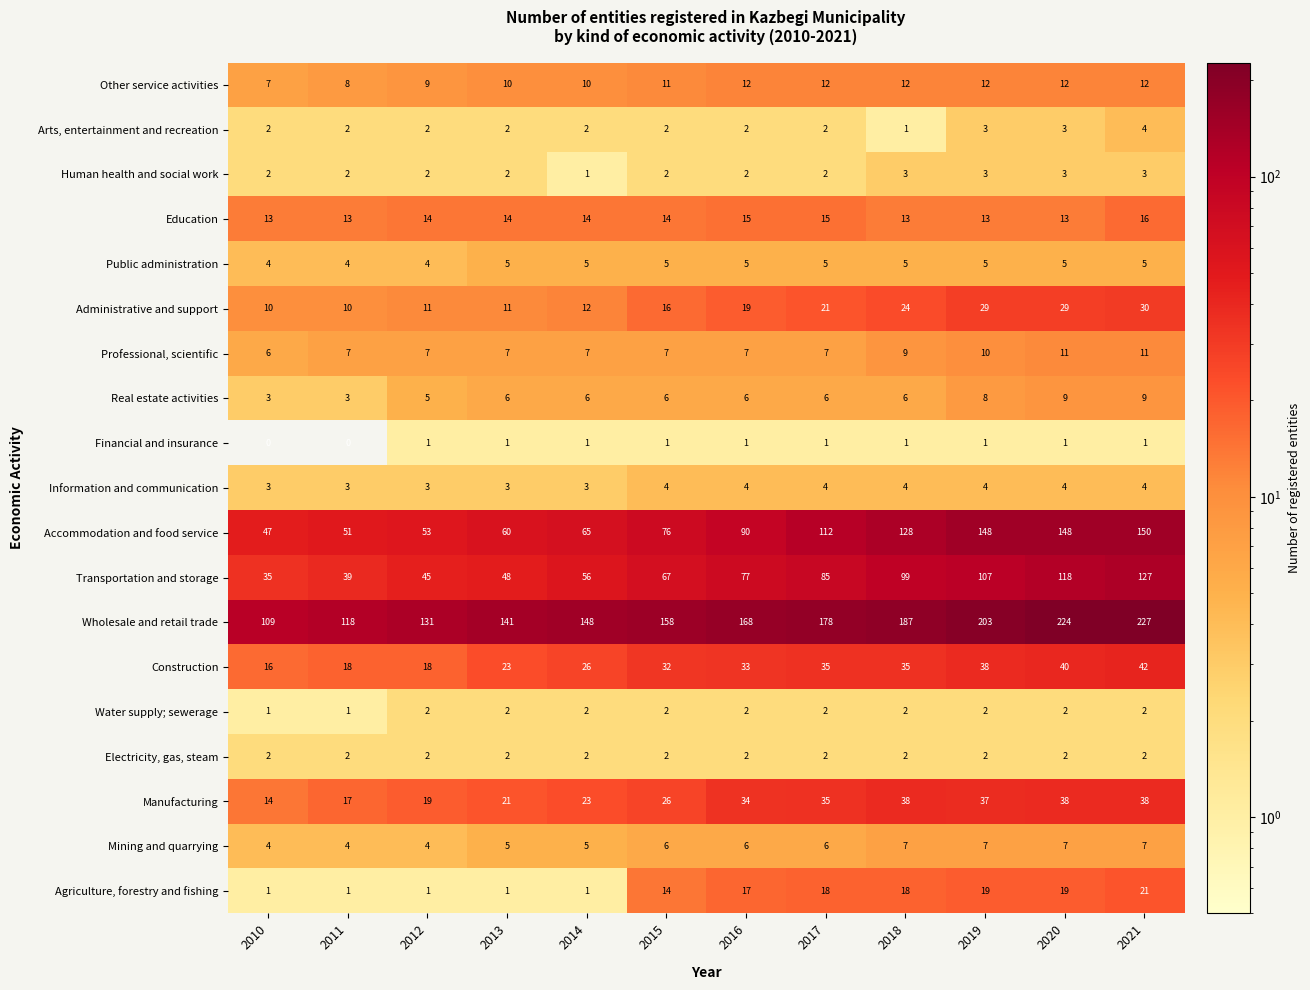

What is the approximate value of Information and communication at 2014?

3